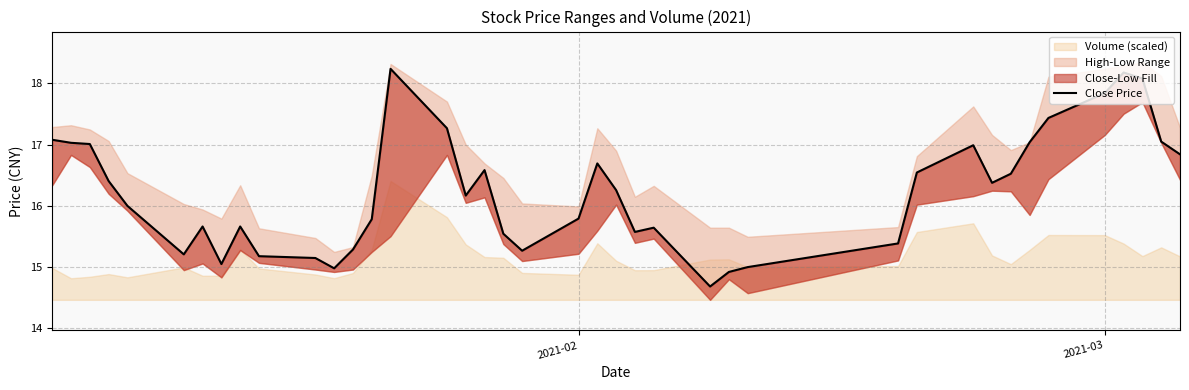

How many data points are less than 16?

19